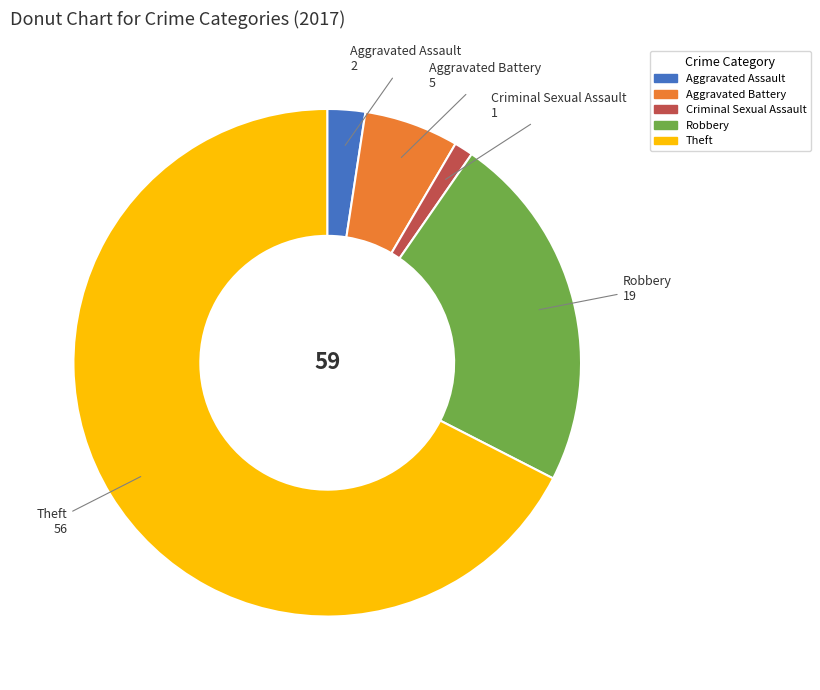

Is Theft the majority of the pie?

Yes